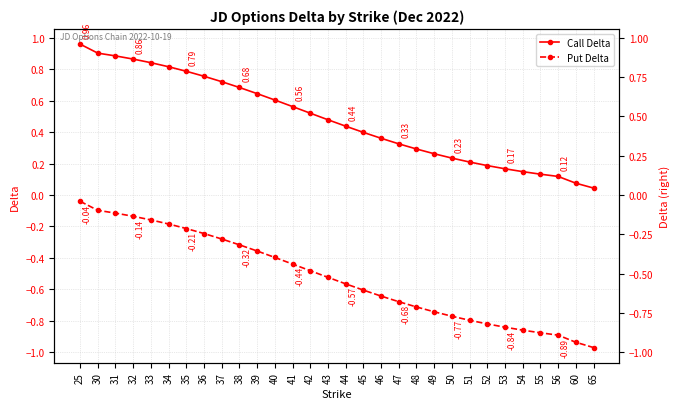

Reading left to right, transcribe all the data shown in this chart.

Call Delta: 1.0	0.9	0.9	0.9	0.8	0.8	0.8	0.8	0.7	0.7	0.6	0.6	0.6	0.5	0.5	0.4	0.4	0.4	0.3	0.3	0.3	0.2	0.2	0.2	0.2	0.1	0.1	0.1	0.1	0.0
Put Delta: -0.0	-0.1	-0.1	-0.1	-0.2	-0.2	-0.2	-0.2	-0.3	-0.3	-0.4	-0.4	-0.4	-0.5	-0.5	-0.6	-0.6	-0.6	-0.7	-0.7	-0.7	-0.8	-0.8	-0.8	-0.8	-0.9	-0.9	-0.9	-0.9	-1.0